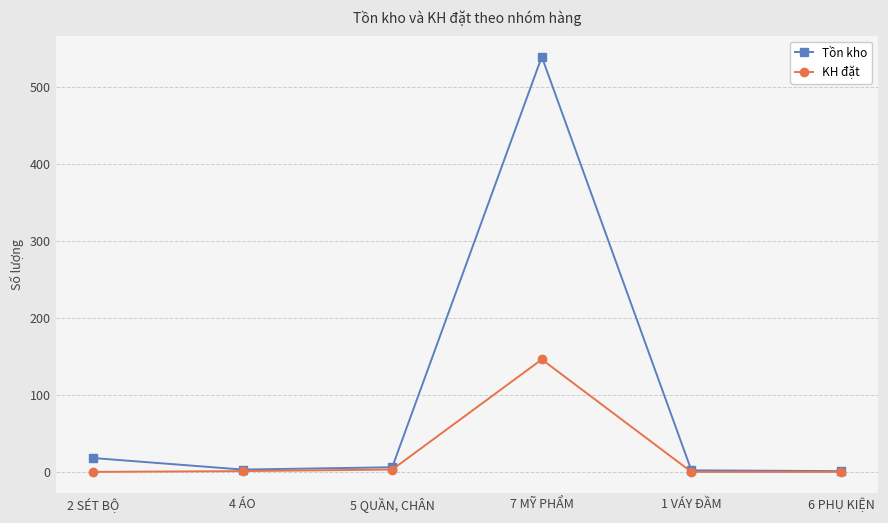

What are all the series names shown in the legend?

Tồn kho, KH đặt